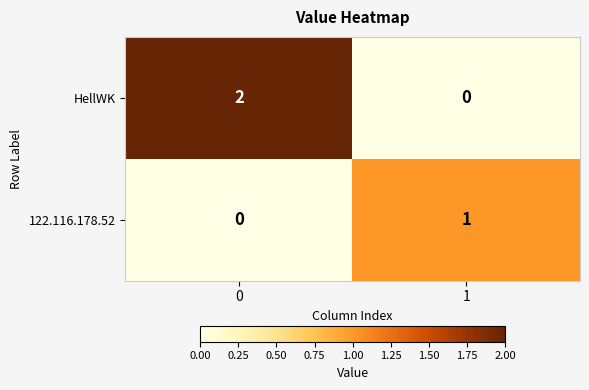

Which series has the largest total across all categories?

HellWK